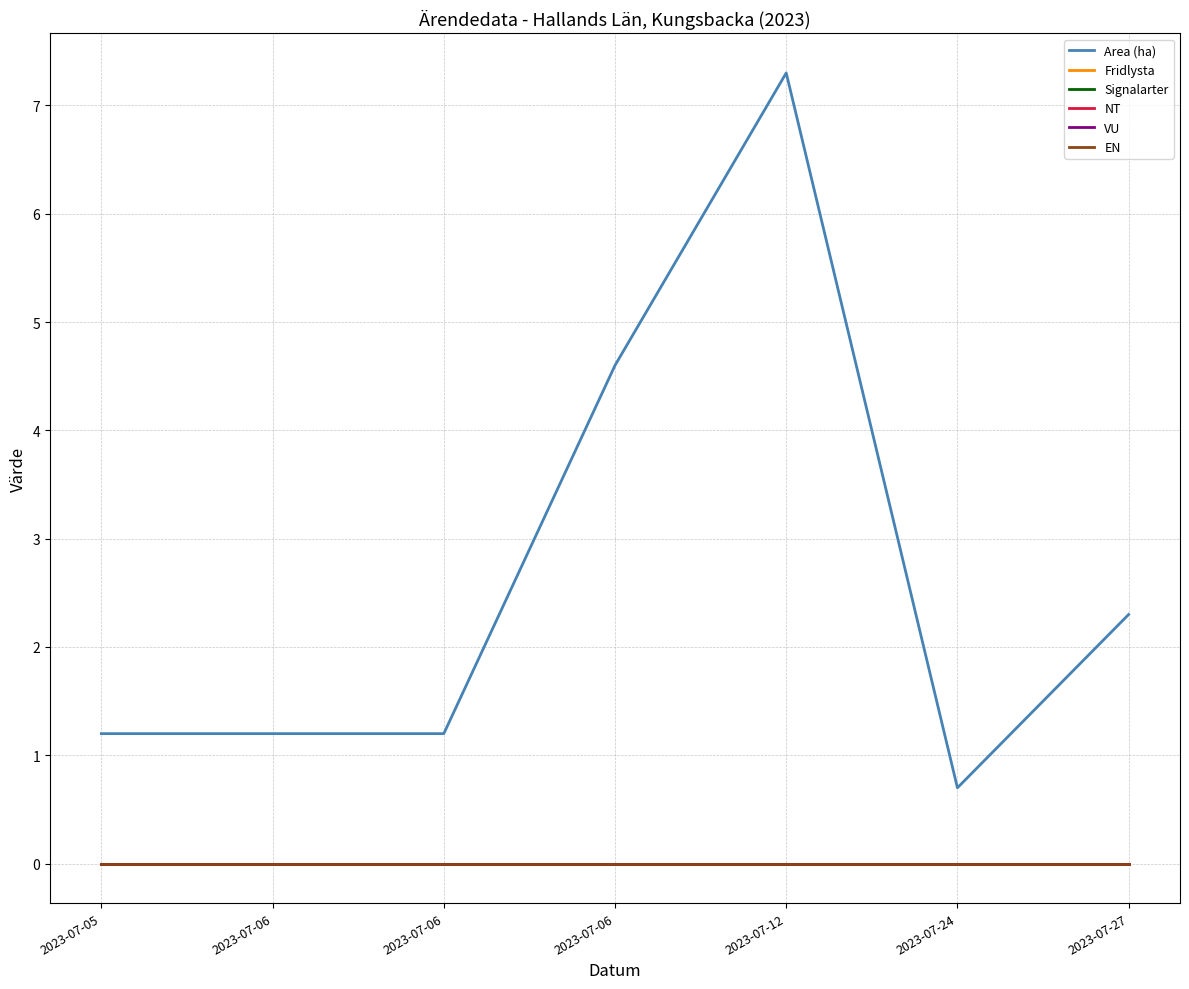

Rank the series at 2023-07-27 from lowest to highest value.

Fridlysta, Signalarter, NT, VU, EN, Area (ha)